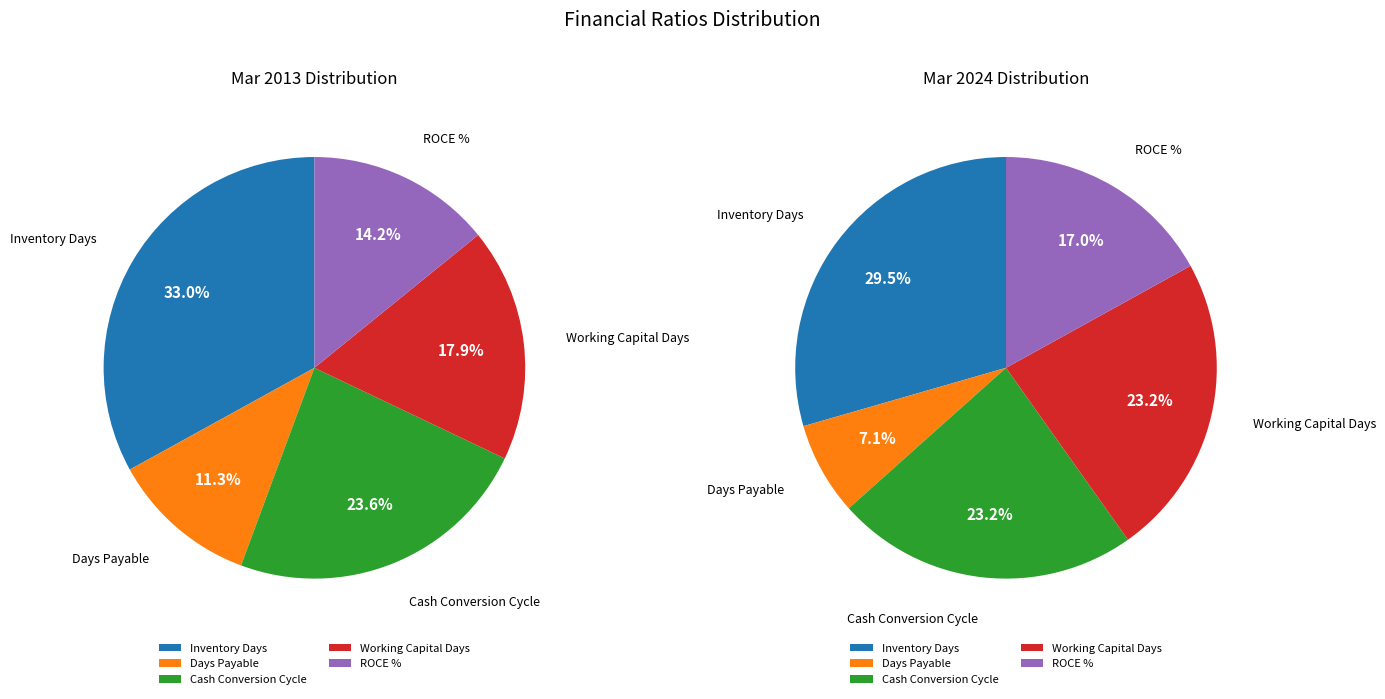

What percentage is the Inventory Days slice, to the nearest percent?

29%